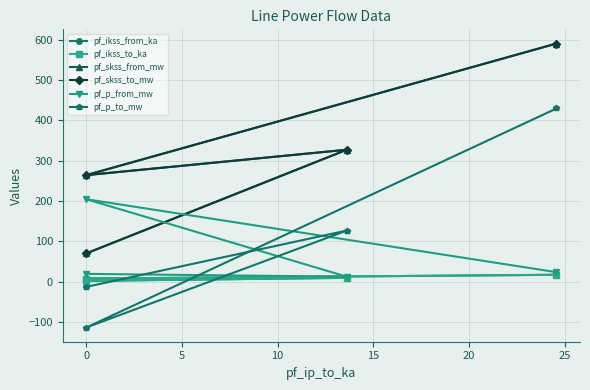

How many distinct data groups are displayed?

6